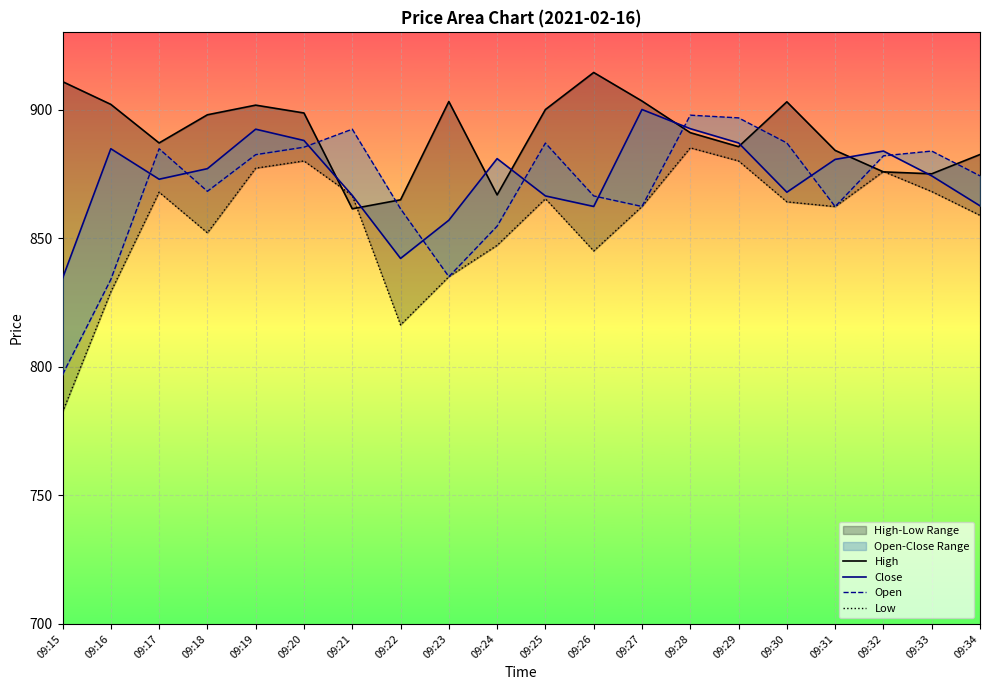

List the series in order of their peak value, lowest first.

Low, Open, Close, High